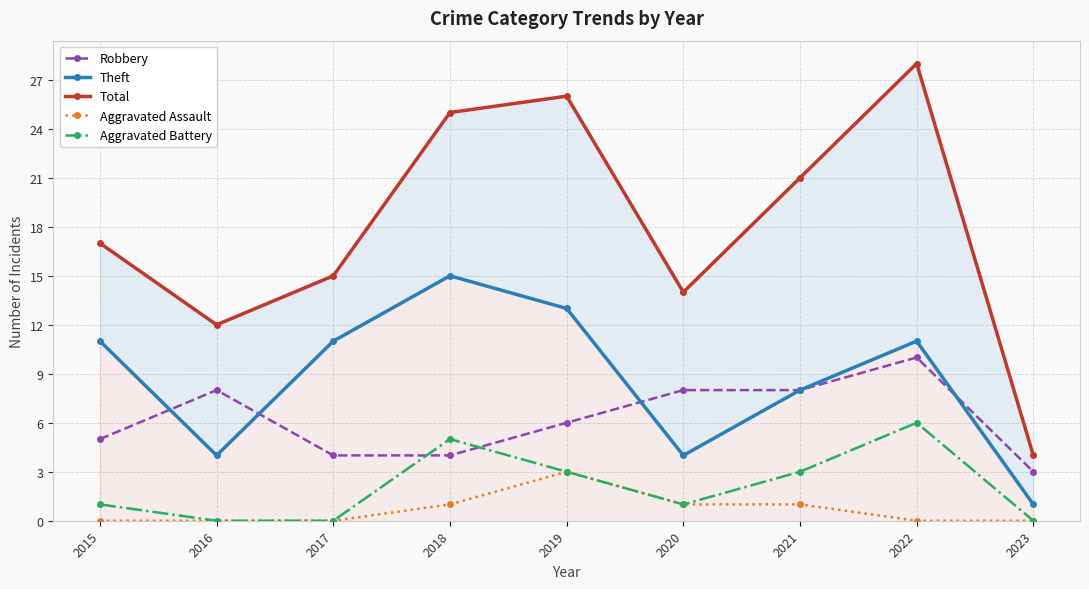

Where is Aggravated Assault nearest to the value 1?

2018